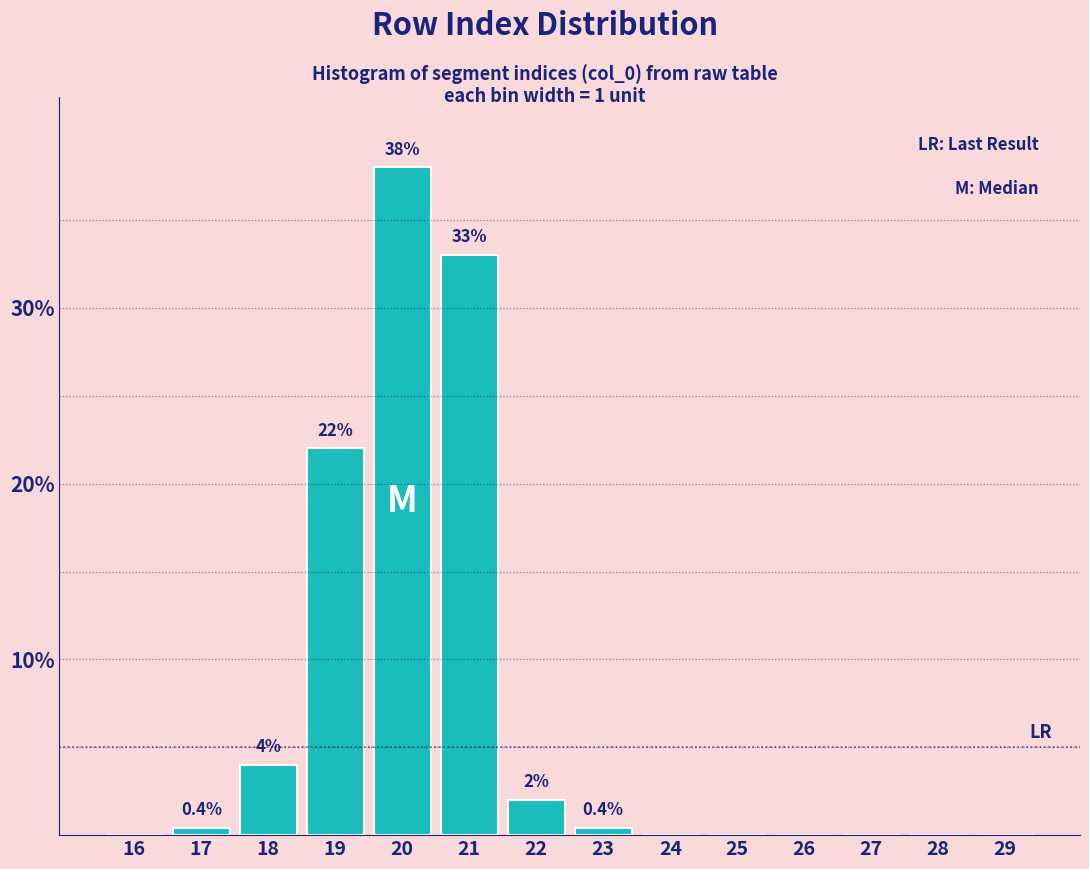

Reading left to right, transcribe all the data shown in this chart.

16=0.0	17=0.4	18=4.0	19=22.0	20=38.0	21=33.0	22=2.0	23=0.4	24=0.0	25=0.0	26=0.0	27=0.0	28=0.0	29=0.0